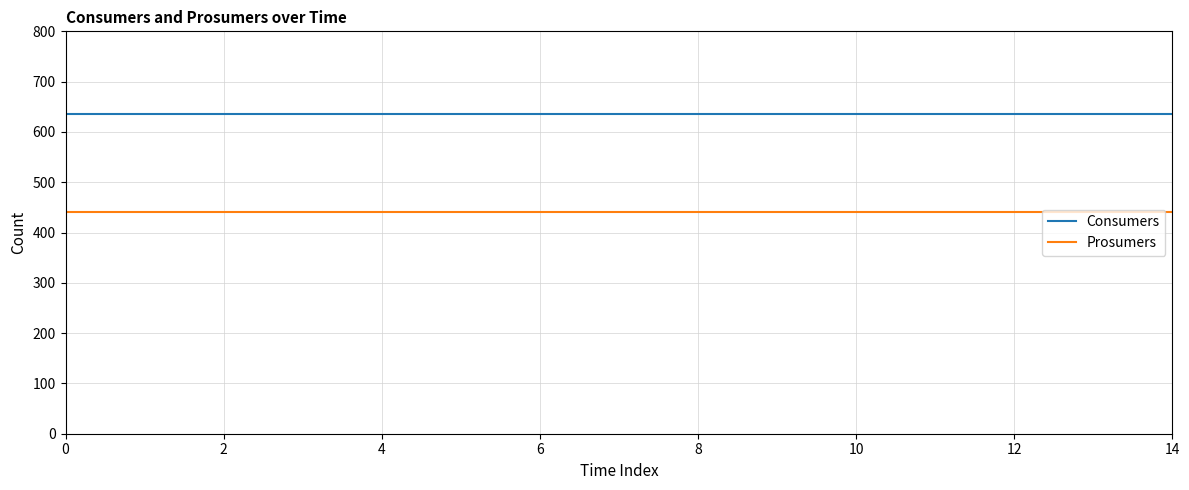

List the series in order of their peak value, lowest first.

Prosumers, Consumers